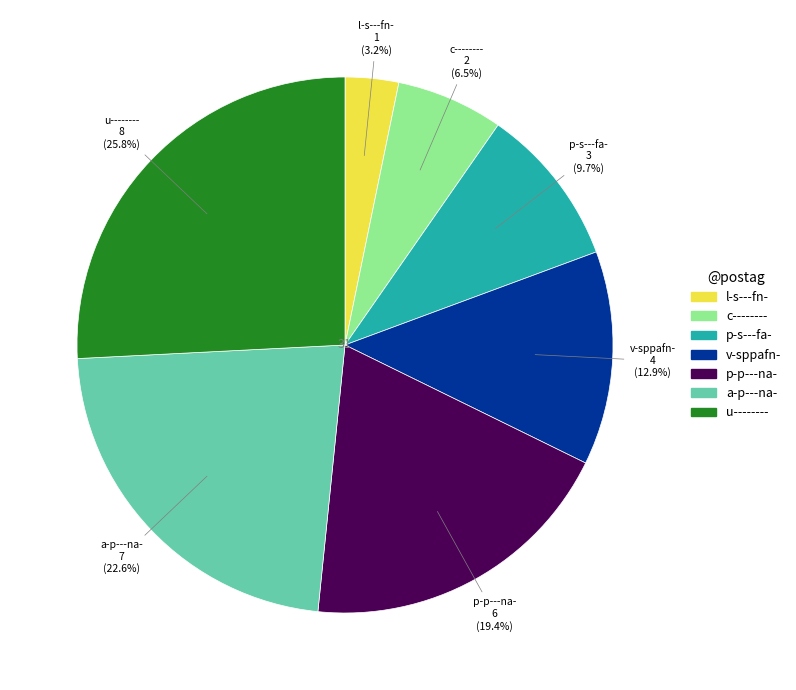

Count the number of slices in the pie.

7